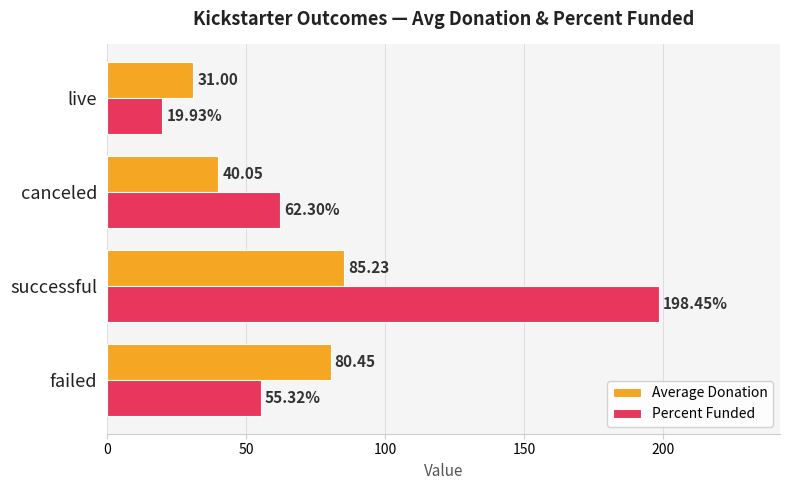

Where is Average Donation nearest to the value 58?

canceled